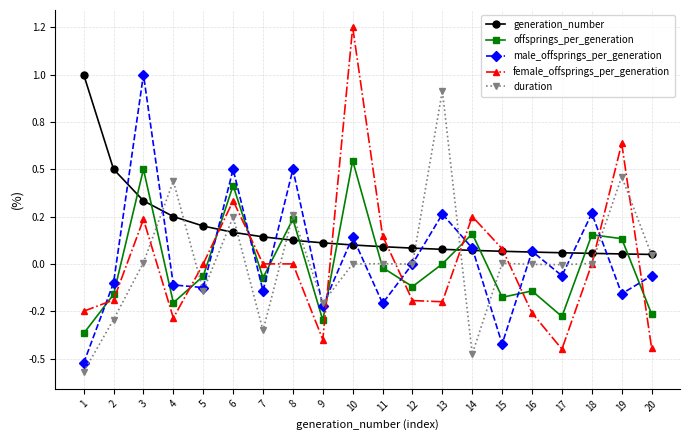

How many intersections are there between offsprings_per_generation and generation_number?

12